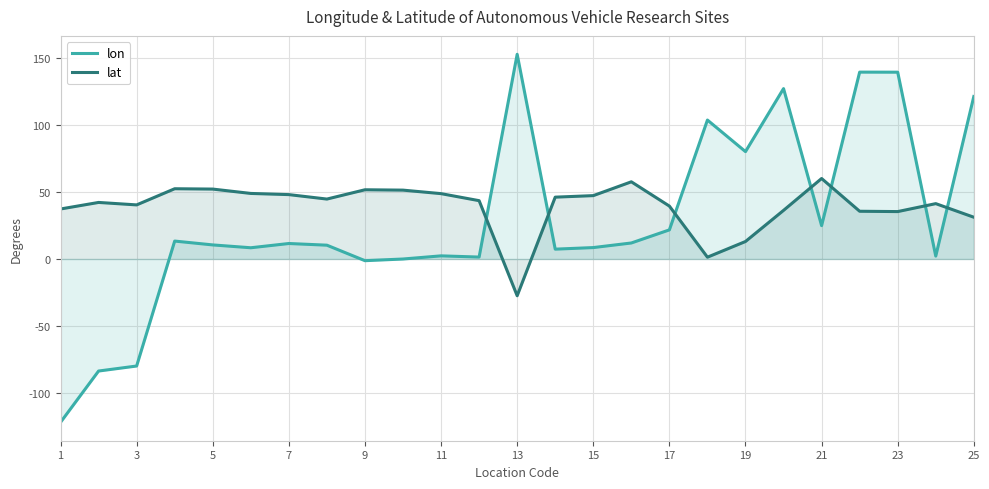

The value of lat at 25 is 46.9. True or false?

False